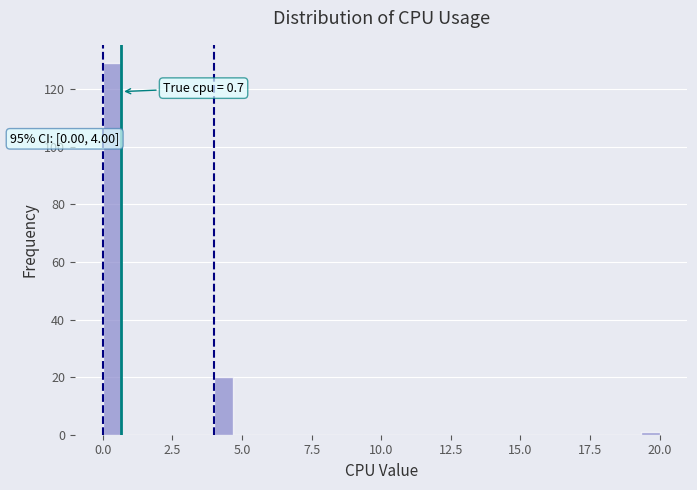

Around what value on the x-axis is the tallest bar? Give the approximate position of its centre, as read against the axis.

0.5